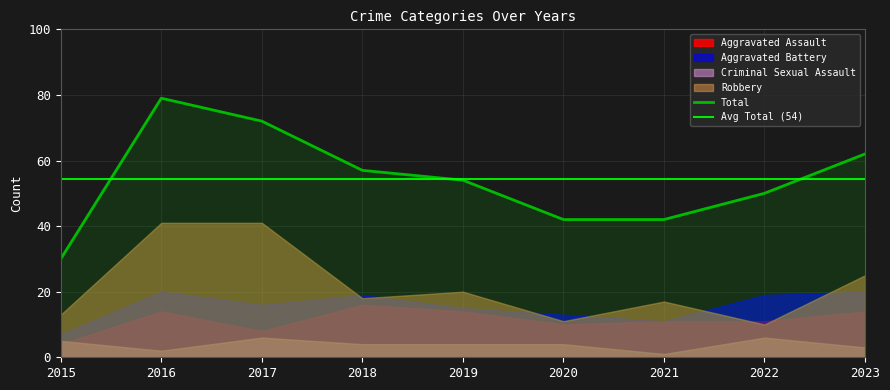

Which has a higher value, 2017 or 2023?

2023